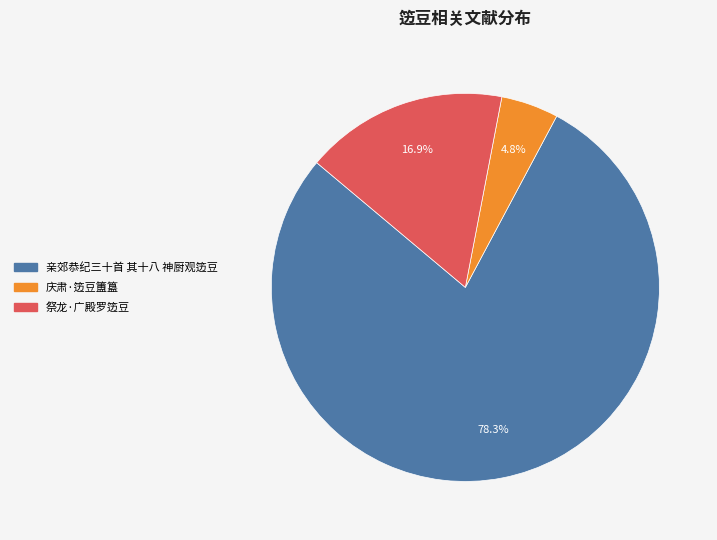

To the nearest percent, what percentage of the pie is 祭龙·广殿罗笾豆?

17%